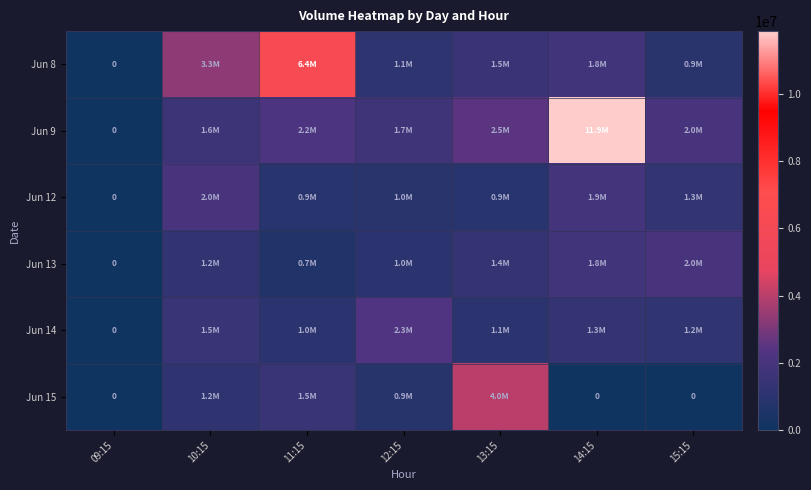

What is the highest value of the Jun 12 series?

2008439